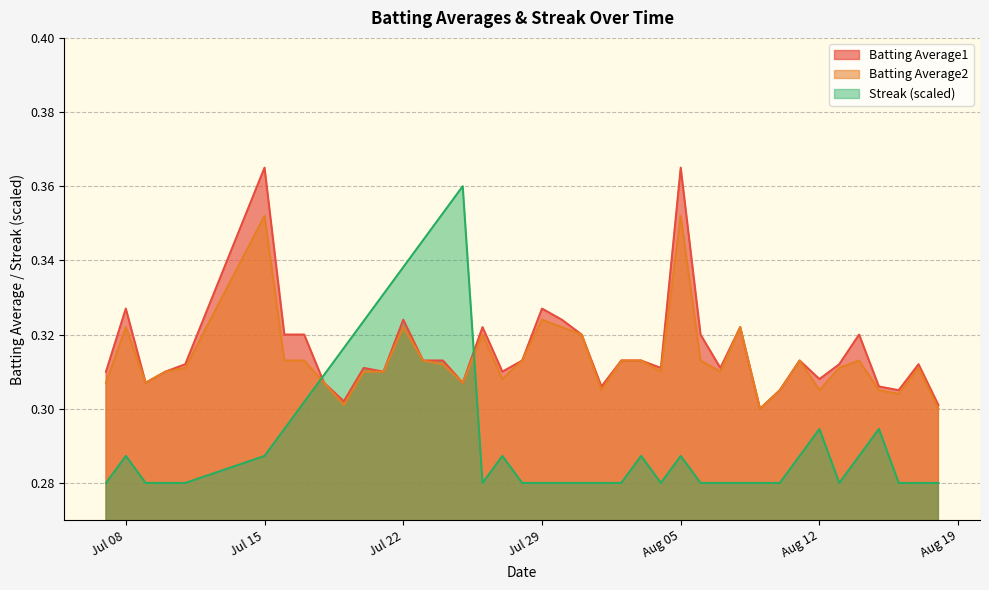

Which series has the widest spread of values?

Streak (scaled)